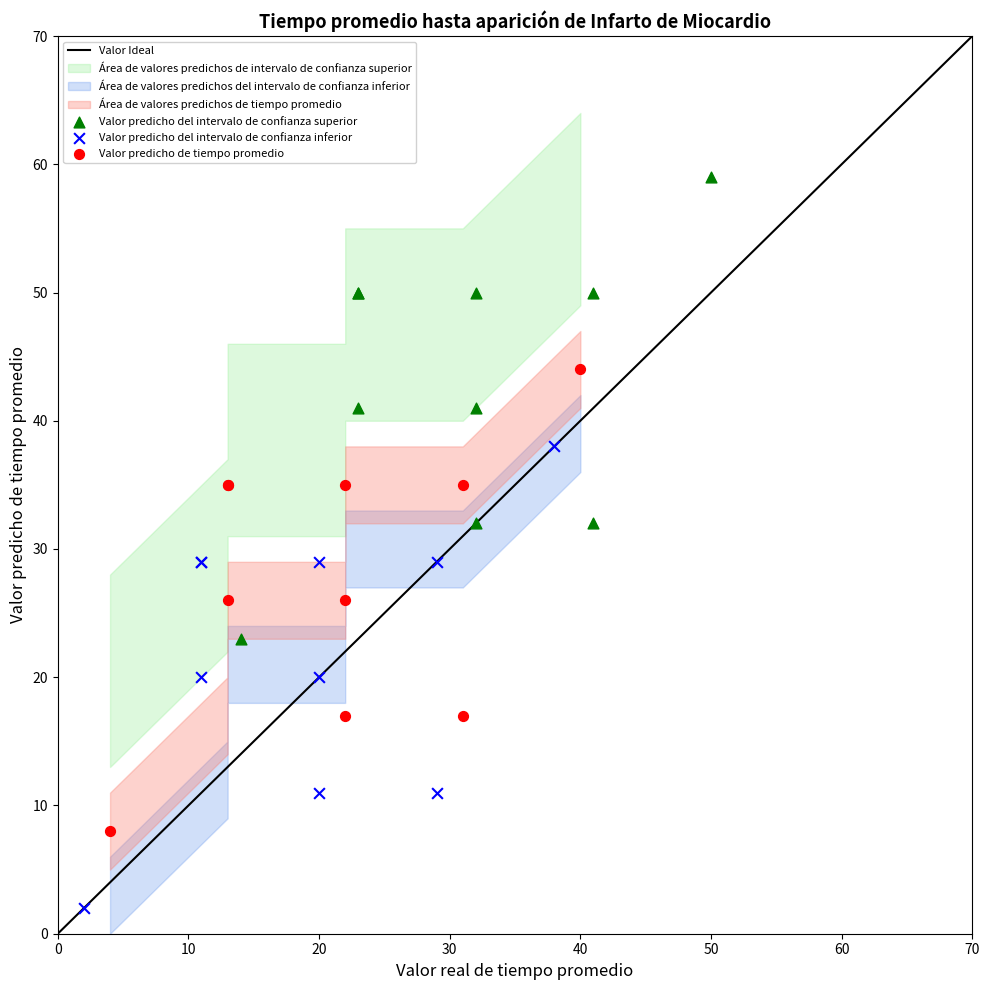

Which series reaches the maximum Y coordinate?

Valor predicho del intervalo de confianza superior